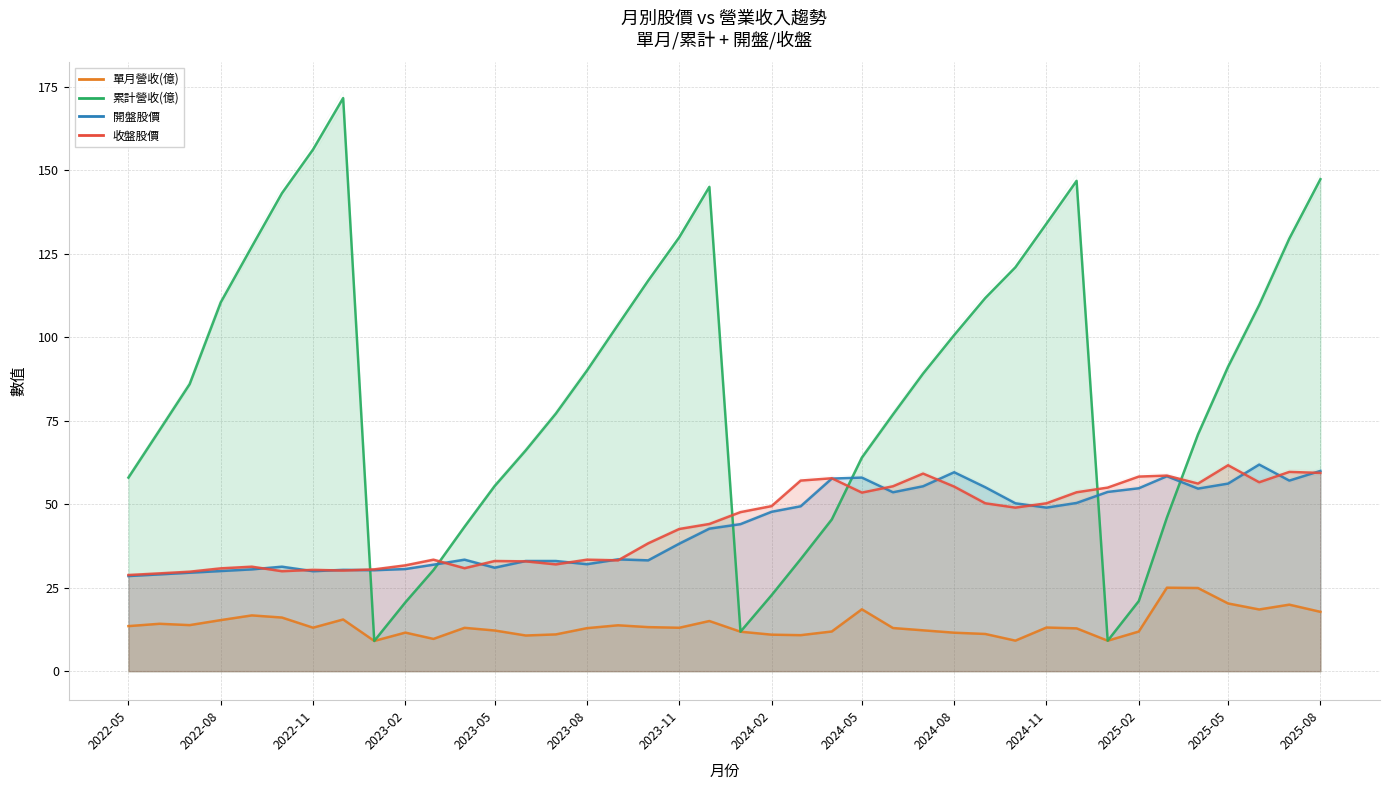

Which category has the highest value across all series?

2022-12